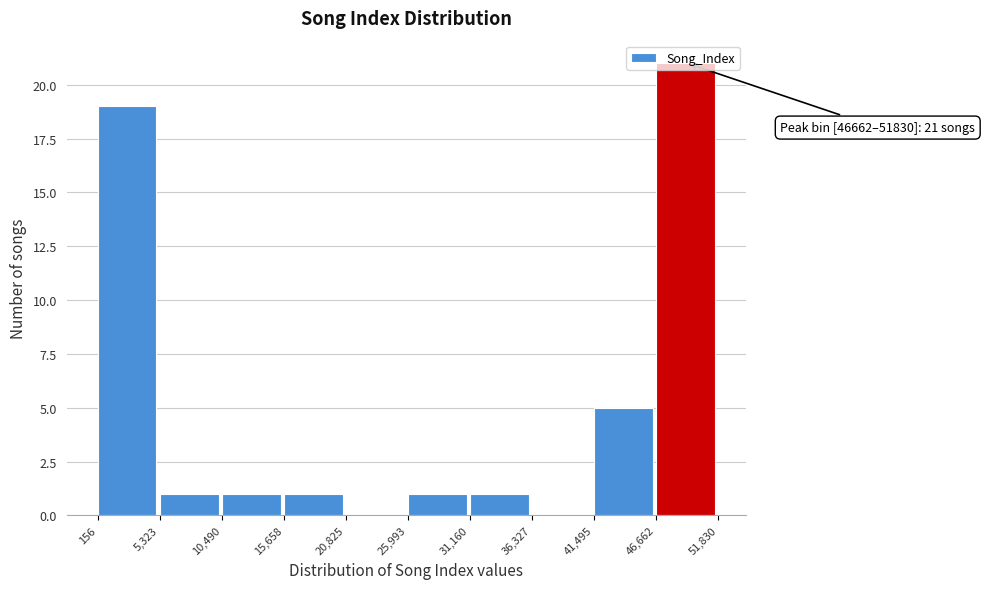

Over which range of the x-axis is the bar tallest?

46,662 to 51,830